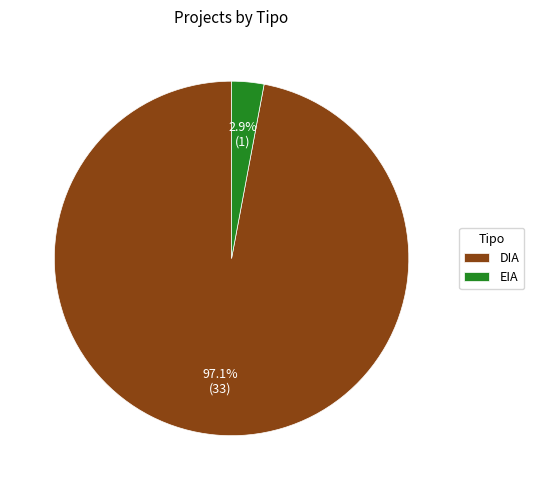

What percentage is the EIA slice, to the nearest percent?

3%